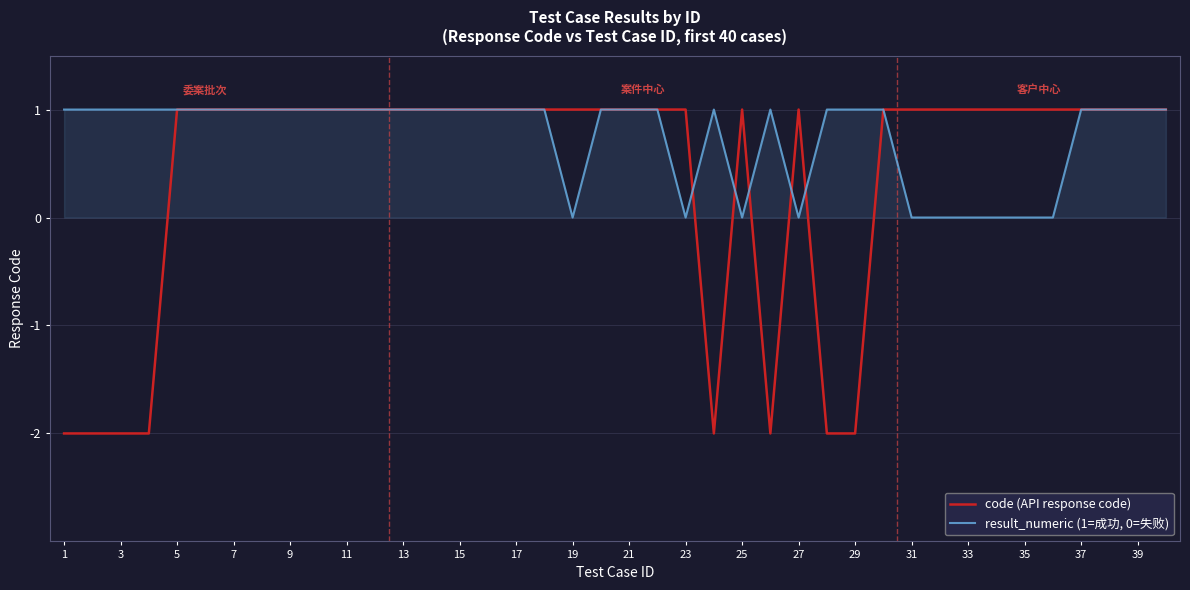

Which series has the largest total across all categories?

result_numeric (1=成功, 0=失败)